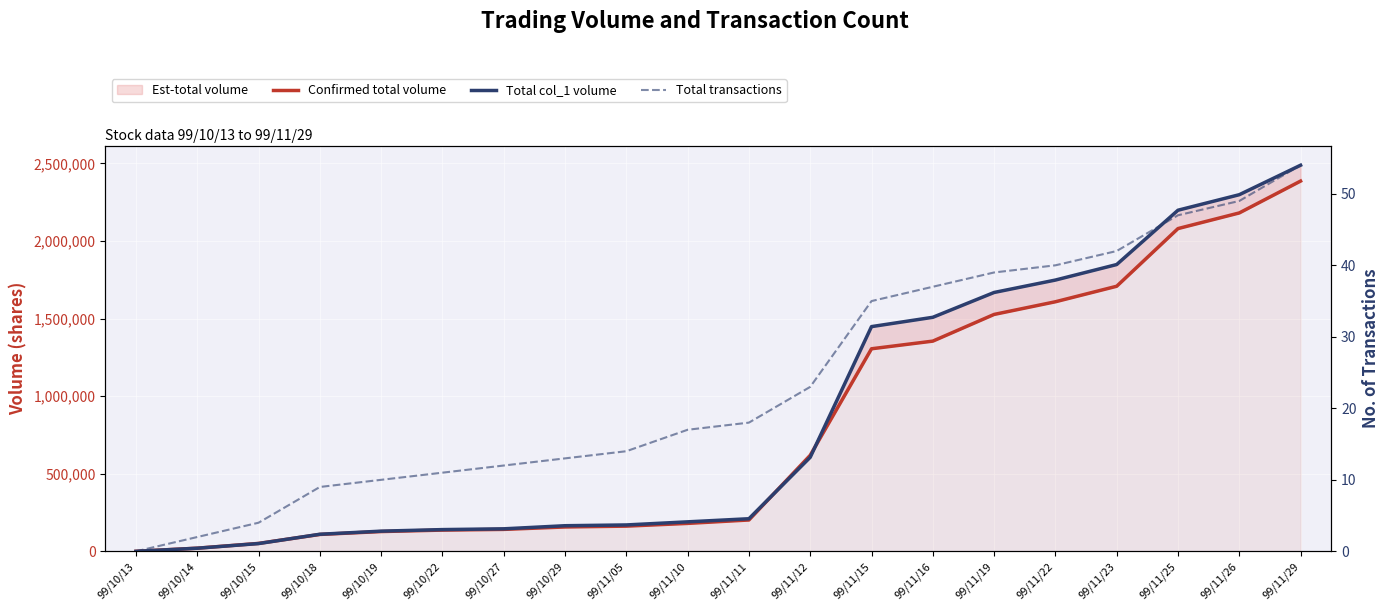

What is the total value across all series at 99/11/11?

411968